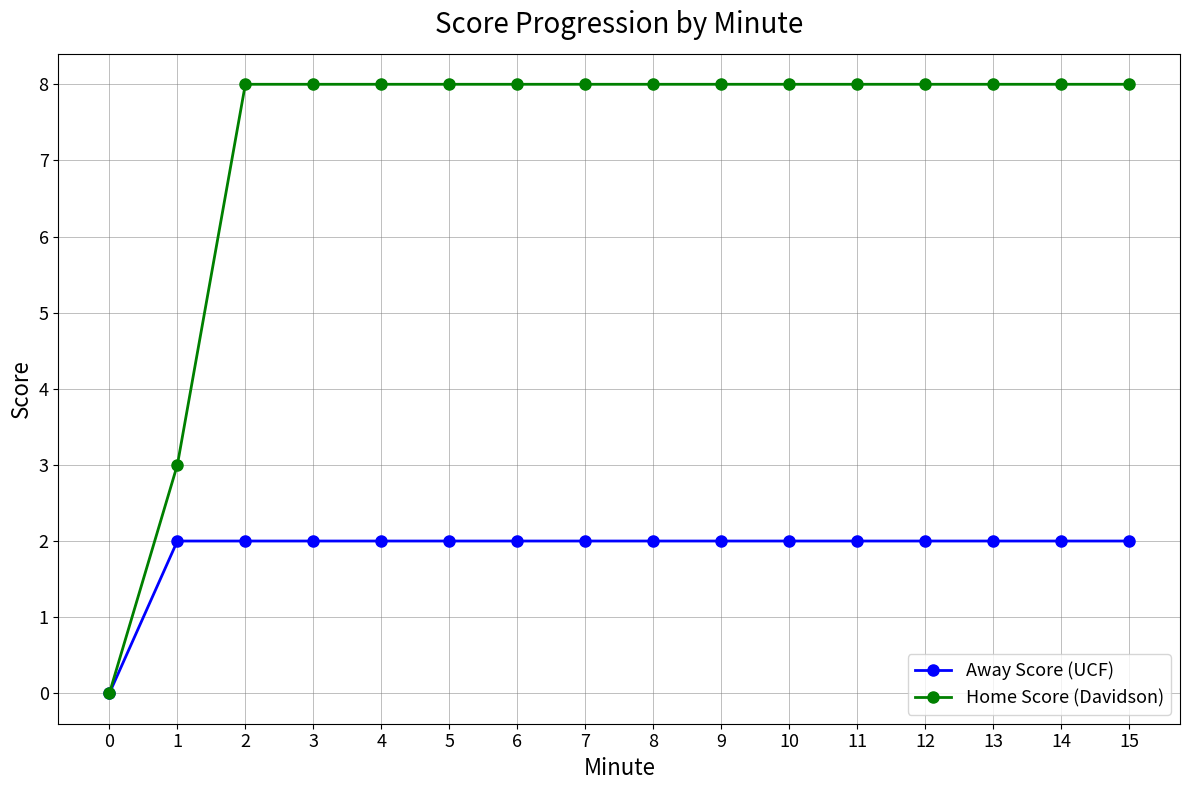

What is the value of the Away Score (UCF) point at the 4th from the left?

2